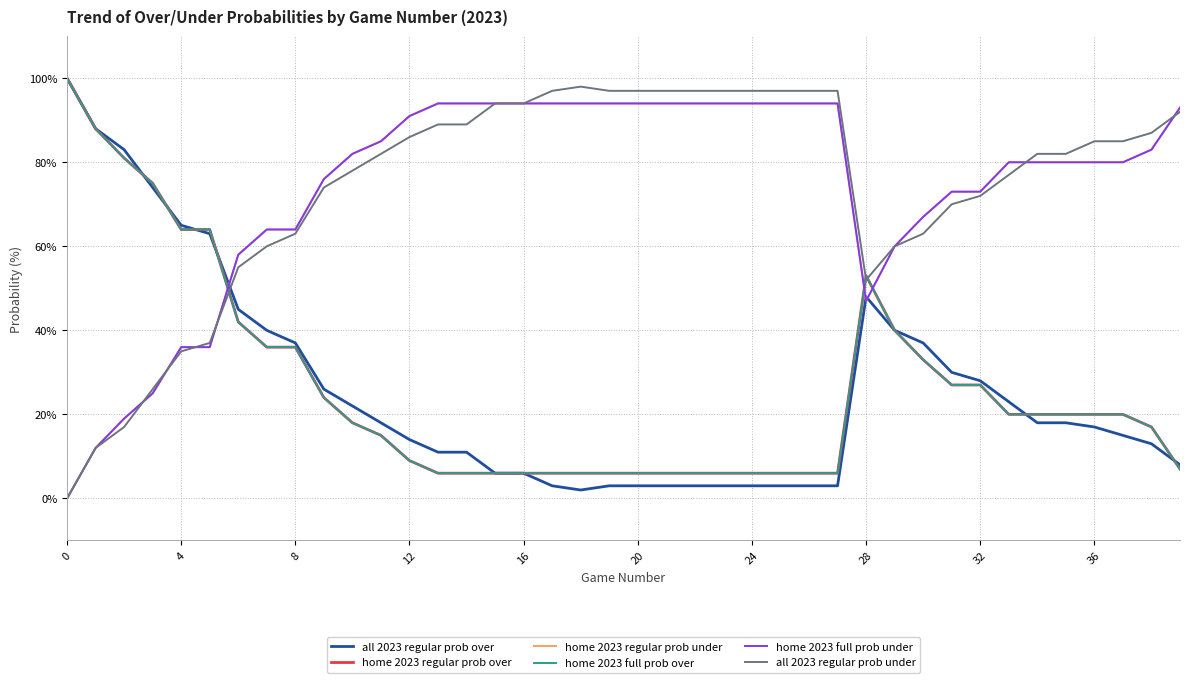

At how many categories does at least one series exceed 58?

38